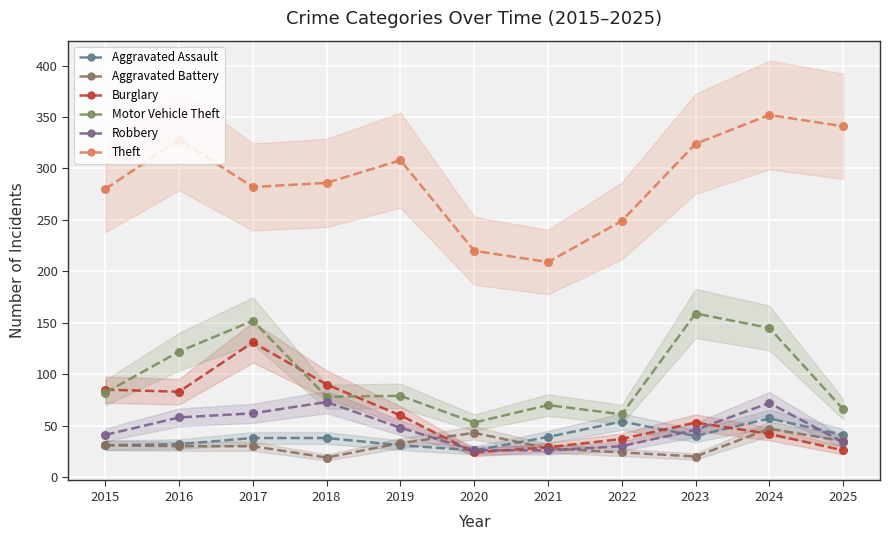

Which series has the widest spread of values?

Theft